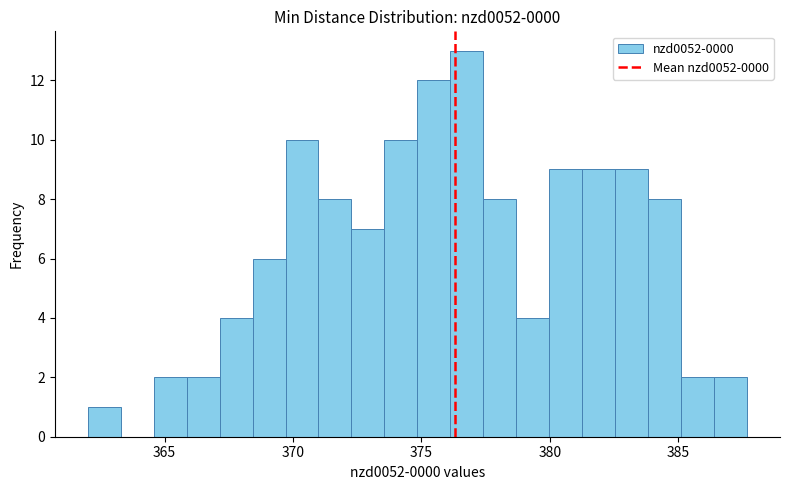

Around what value on the x-axis is the tallest bar? Give the approximate position of its centre, as read against the axis.

377.0